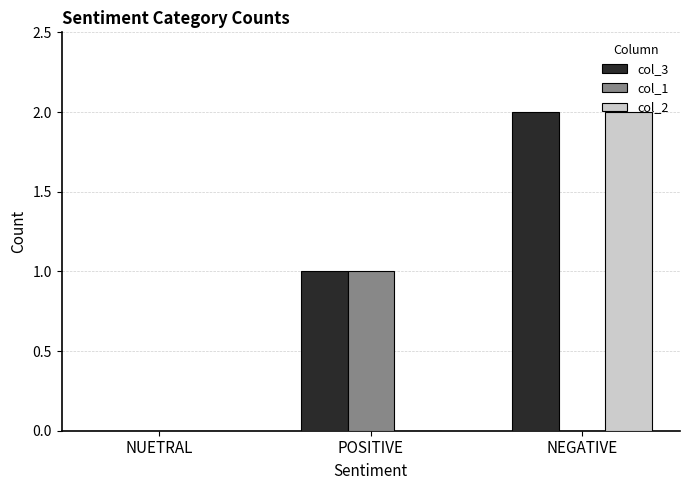

The col_2 series shows 0 at POSITIVE. True or false?

True